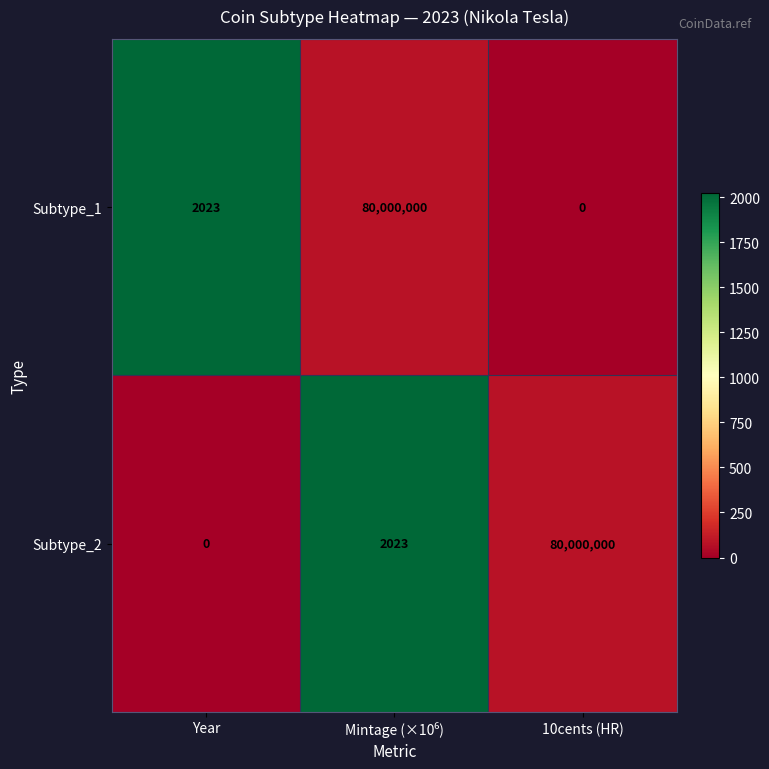

What value does the Subtype_1 series have at Year, to the nearest 10?

2020